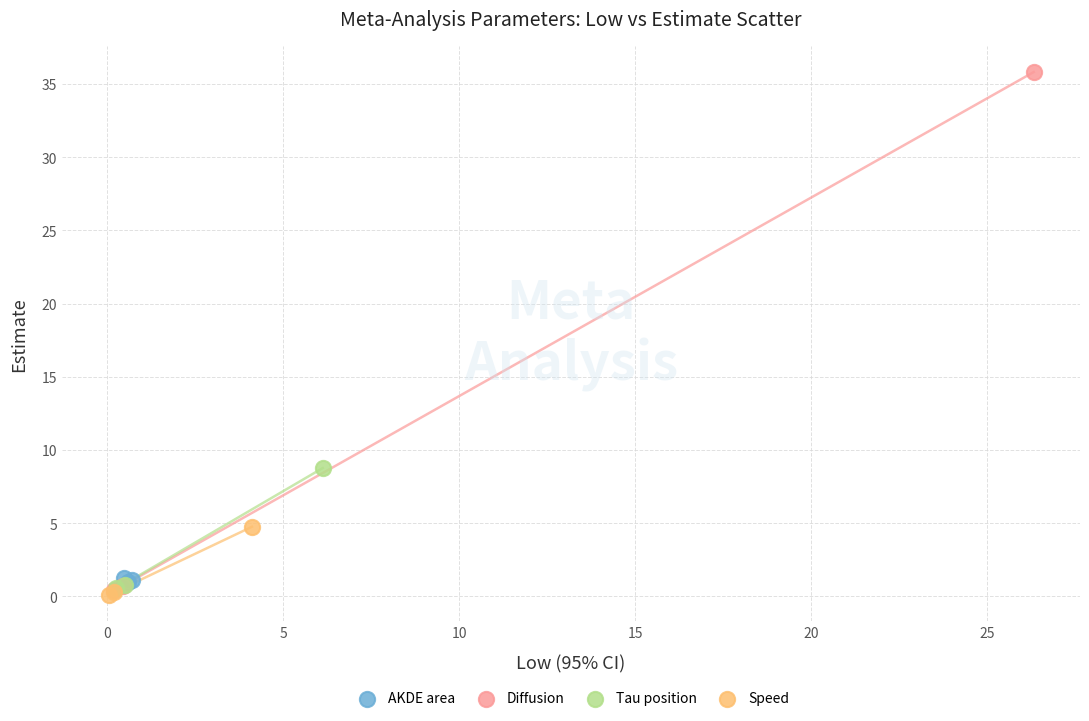

Which series has the largest Y range (max minus min)?

Diffusion